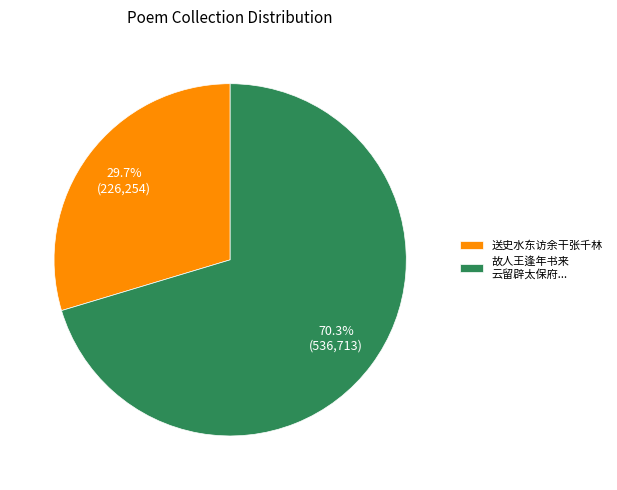

What percentage is NOT represented by 送史水东访余干张千林?

70.3%